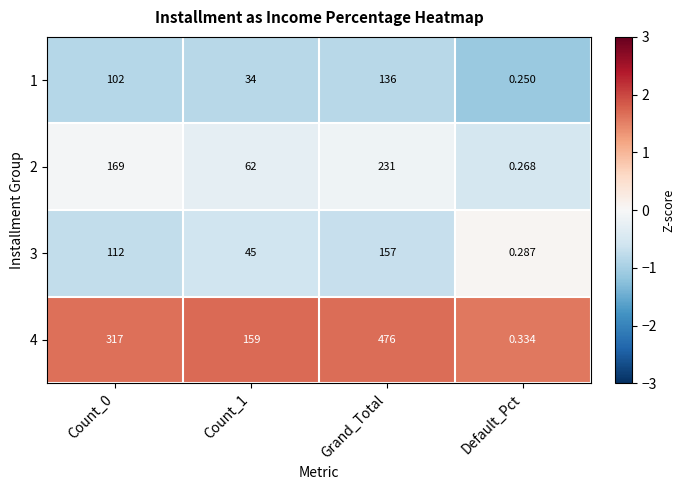

Which label corresponds to the smallest value in the chart?

Default_Pct